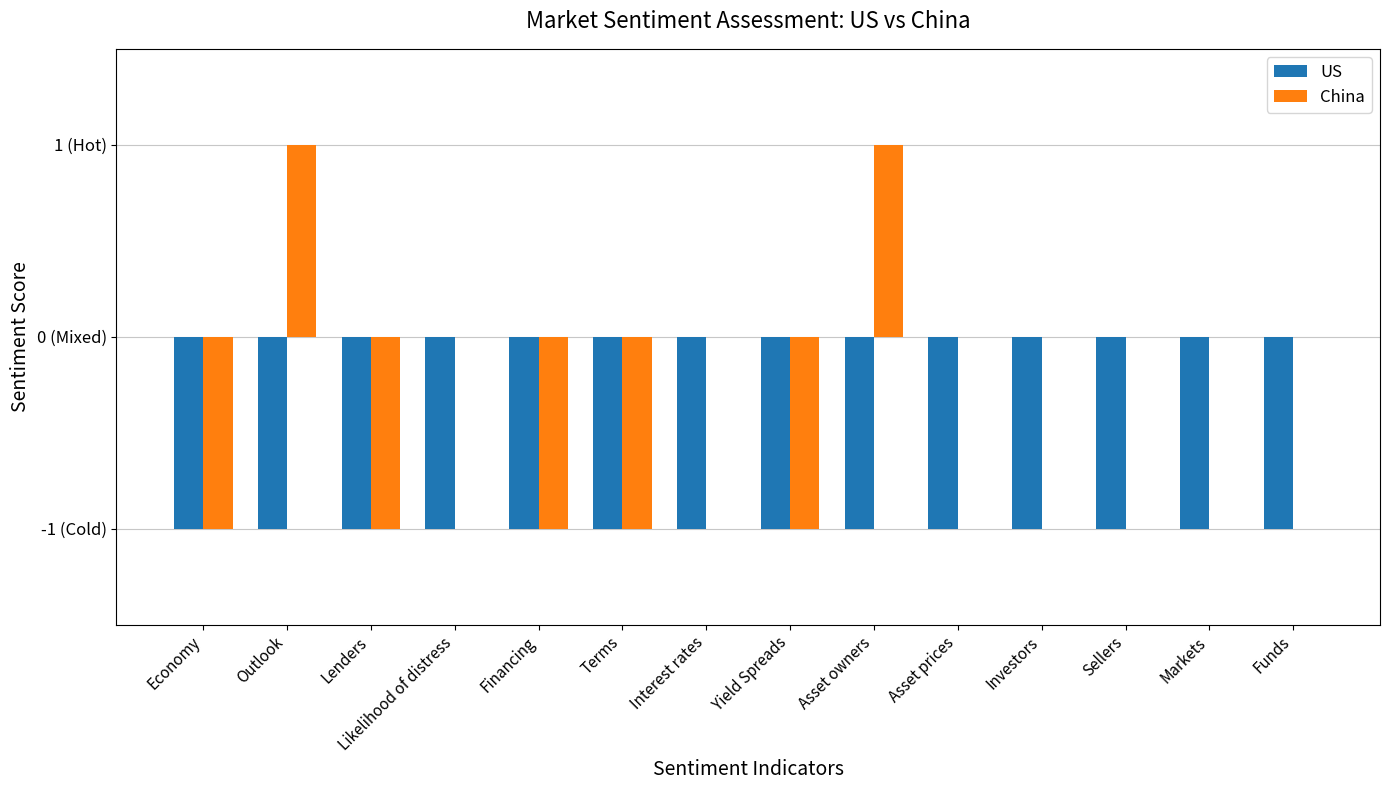

Which series has the largest range (max minus min)?

China